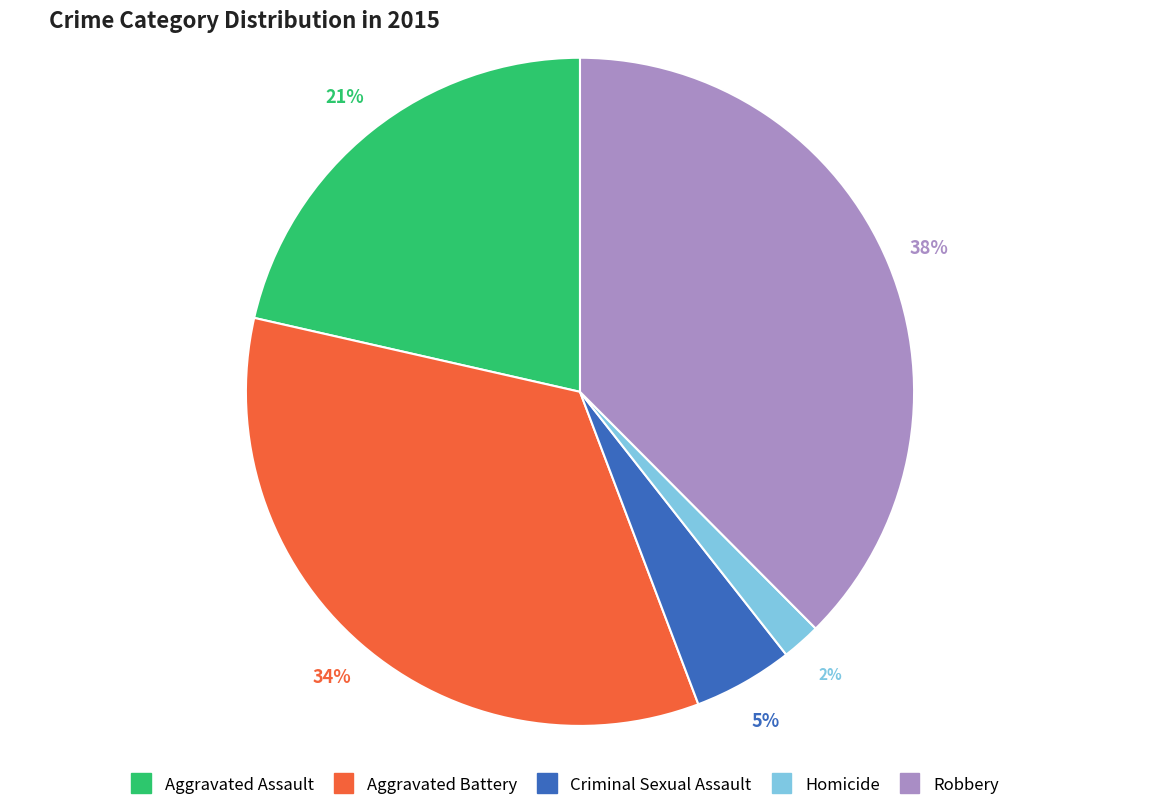

Is there a majority slice in this chart?

No